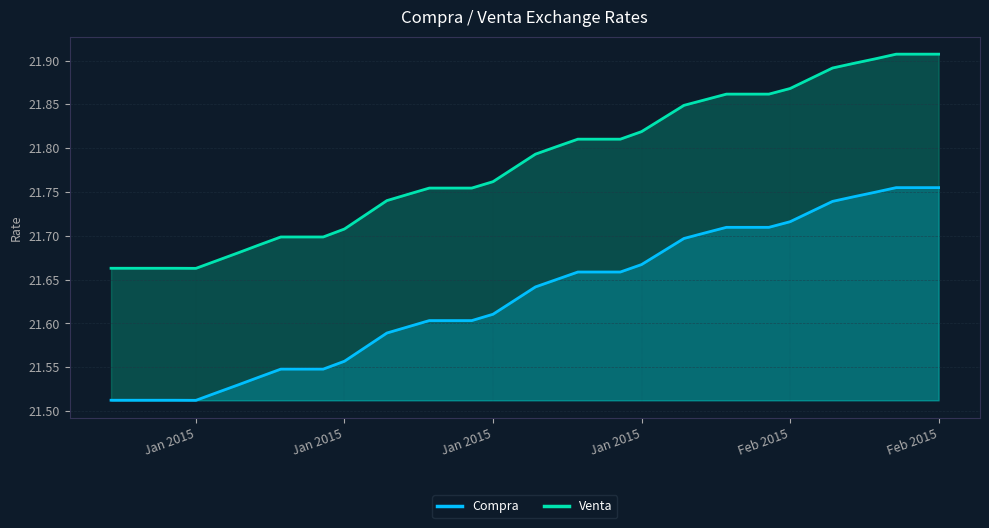

List the series in order of their overall mean, lowest first.

Compra, Venta